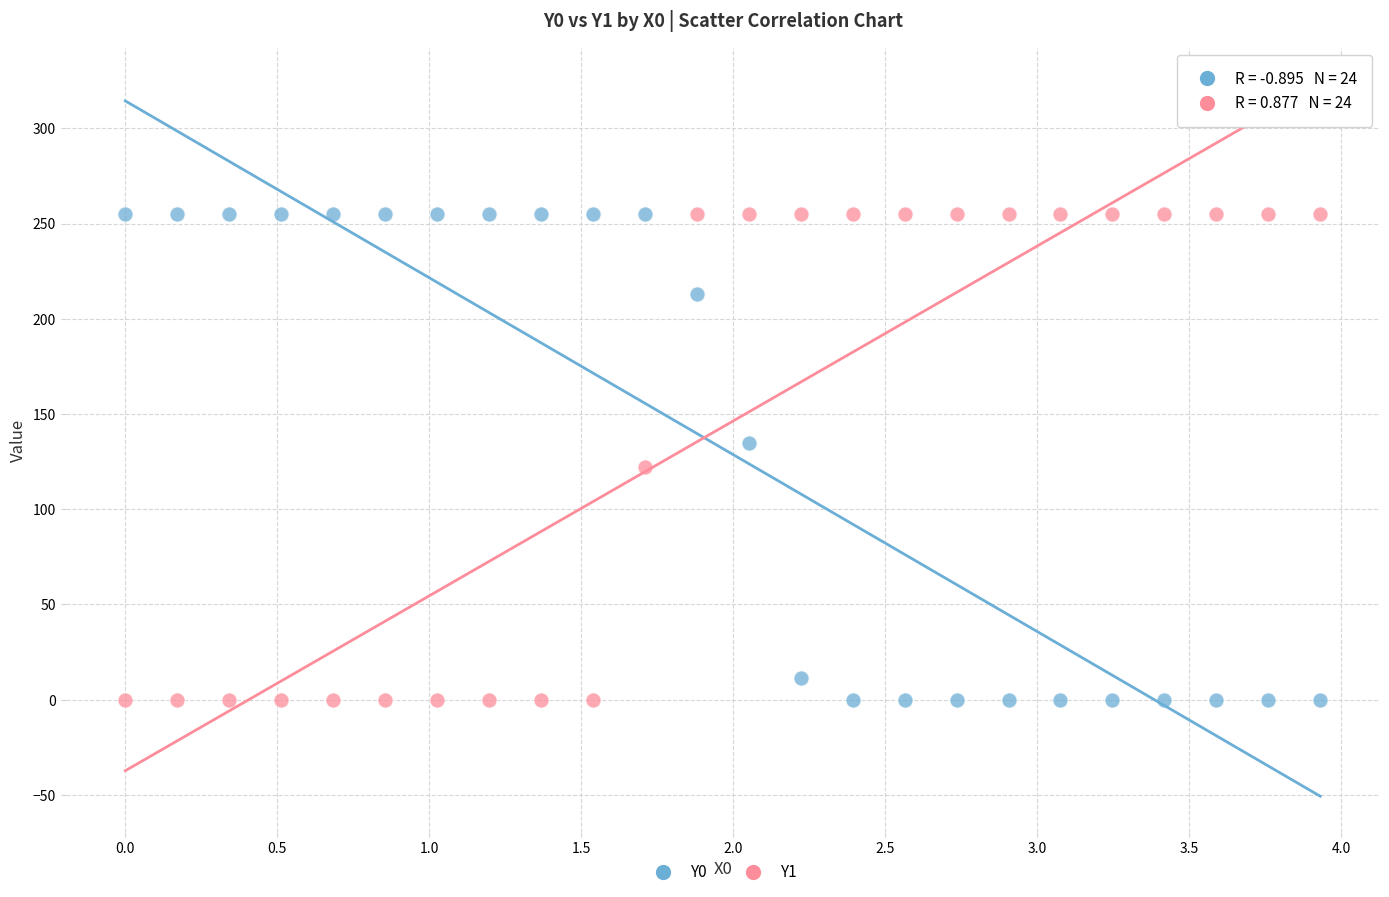

What is the X range (max minus min) for the scatter plot?

3.9